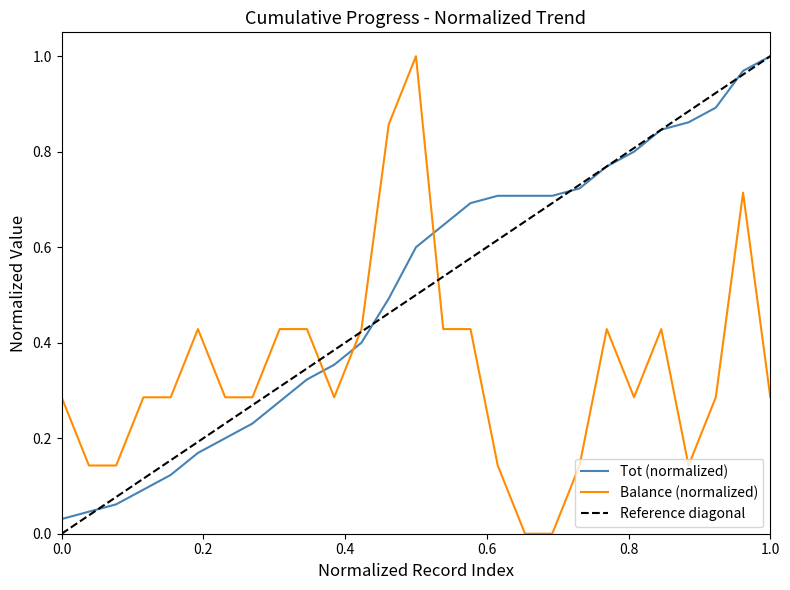

Which series changed the most between 6 and 16?

Tot